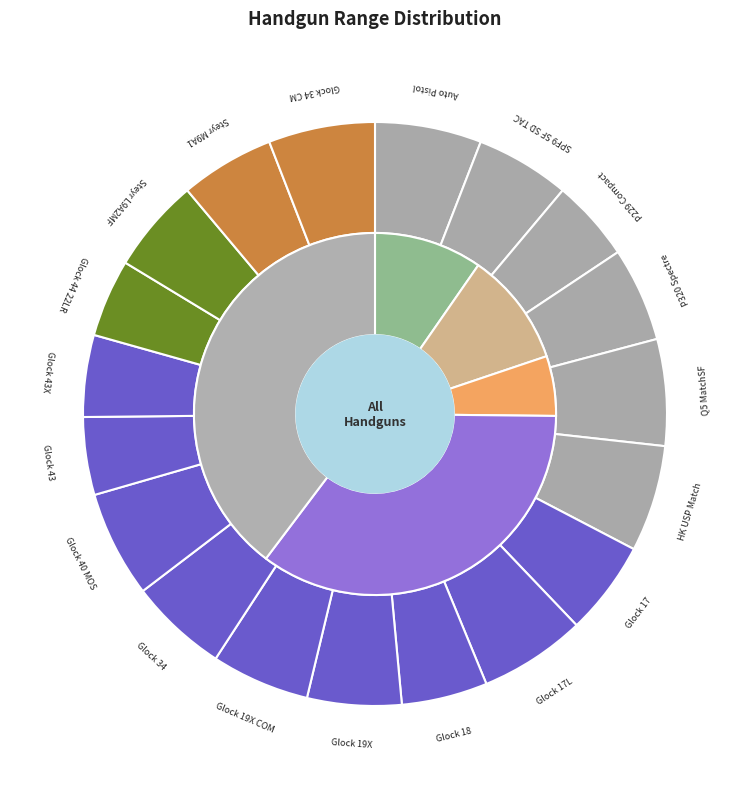

Is the sum of Glock 40 MOS and SPF9 SF SD TAC greater than half?

No